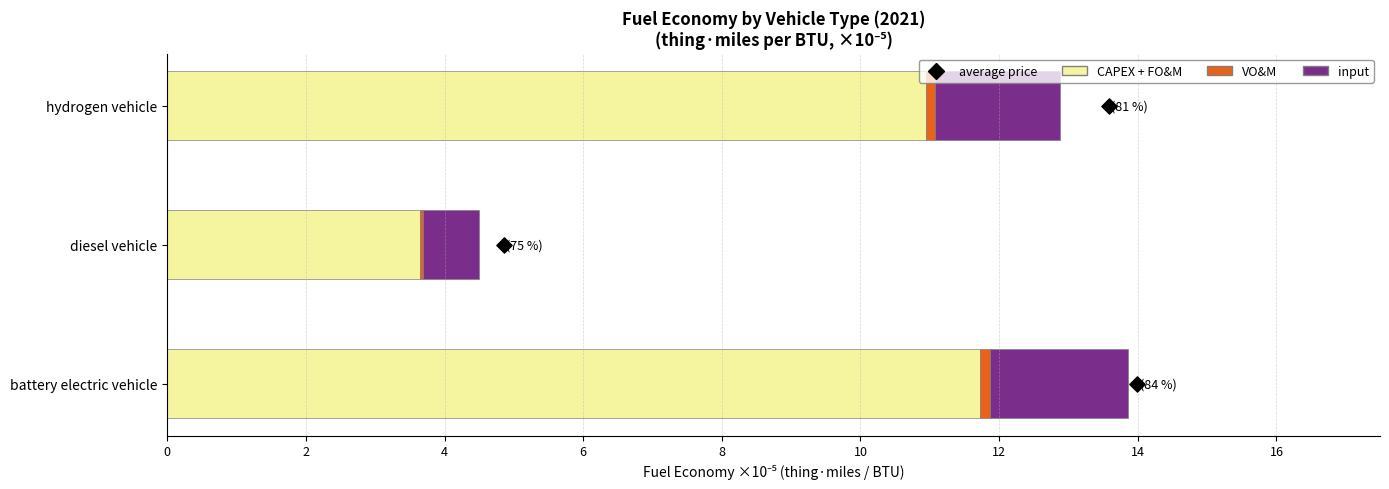

What are all the series names shown in the legend?

CAPEX + FO&M, VO&M, input, average price